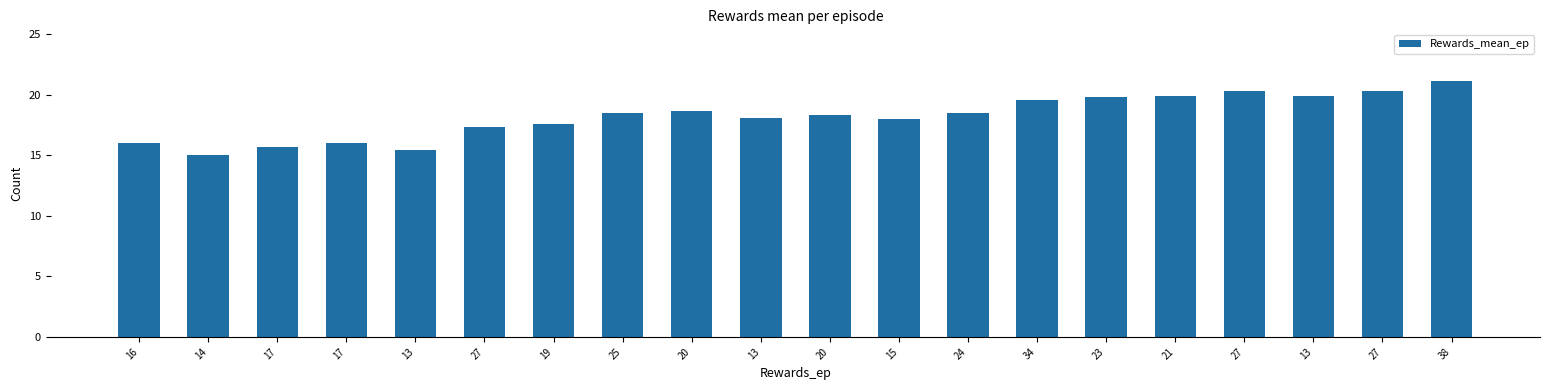

How many bars are there in total?

20